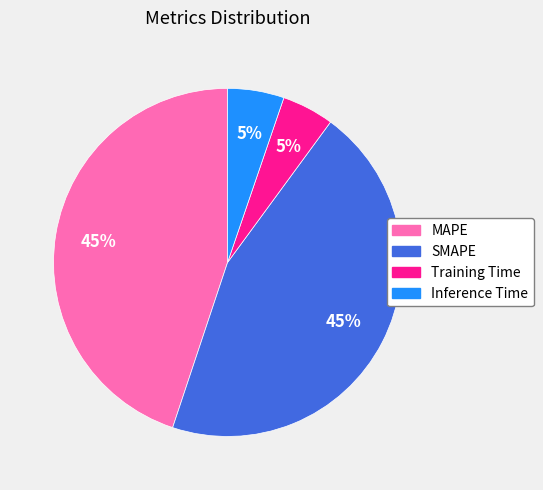

To the nearest percent, what portion does Inference Time represent?

5%